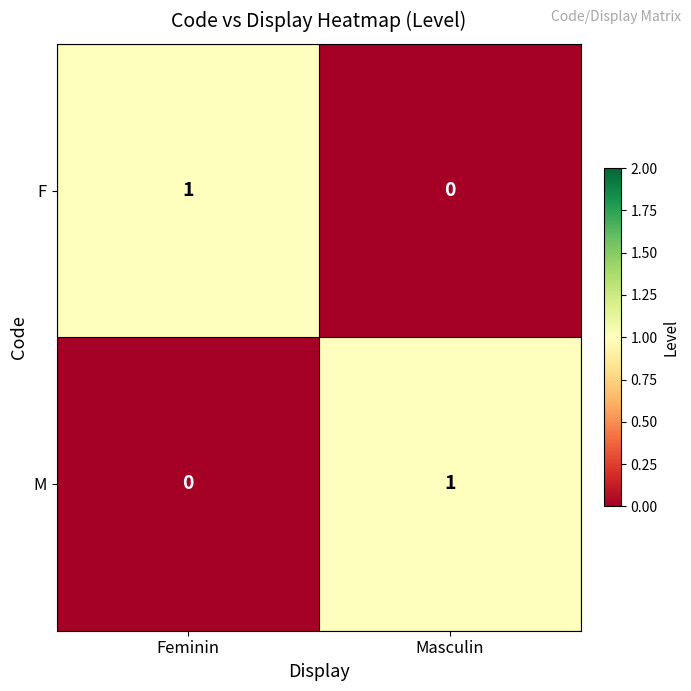

Rank the series at Feminin from highest to lowest value.

F, M